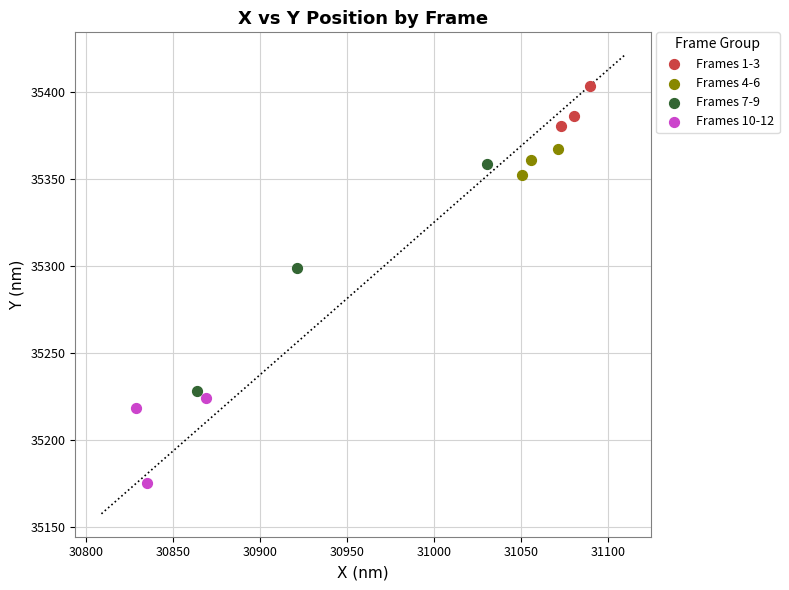

Which series has the widest spread of Y values?

Frames 7-9